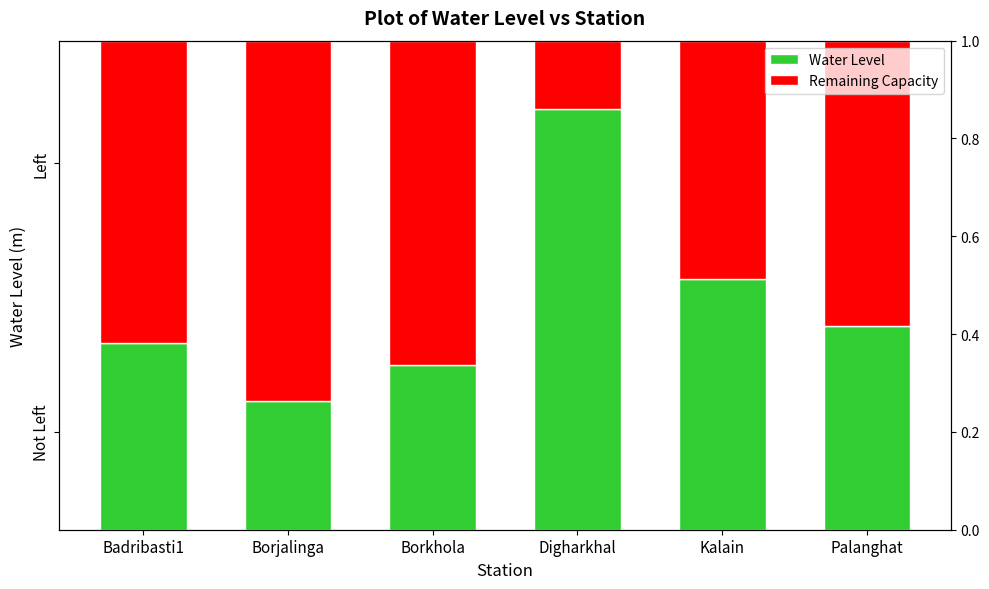

What is the maximum value shown in the chart?

0.9